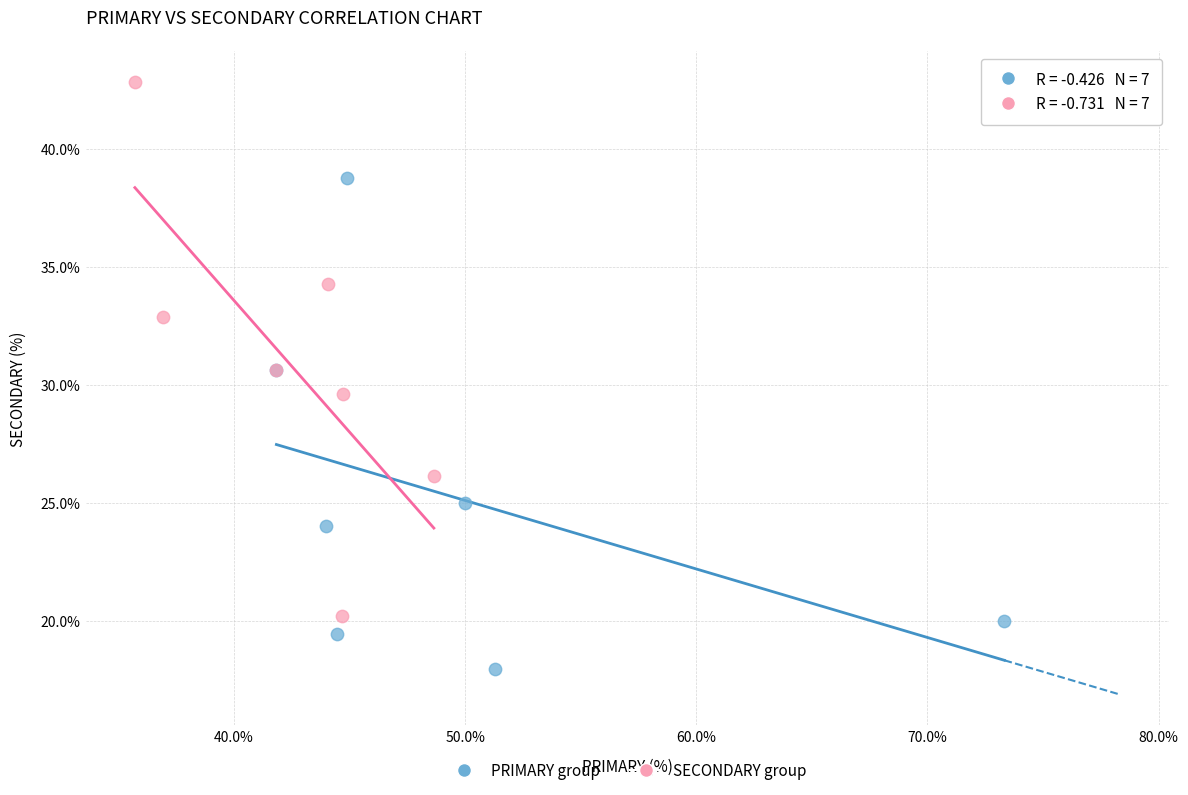

Which series reaches the minimum Y coordinate?

PRIMARY group